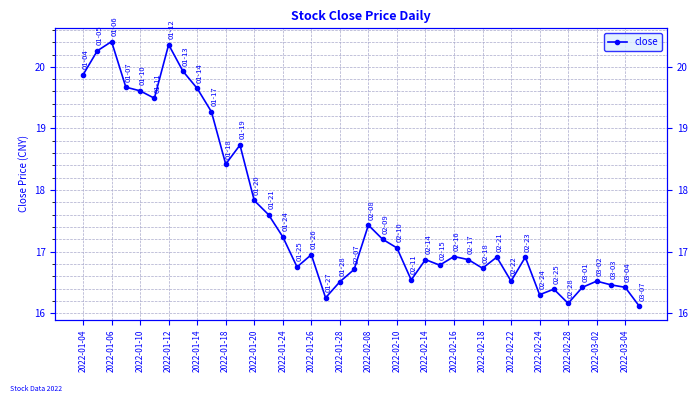

How many lines are shown in the chart?

1